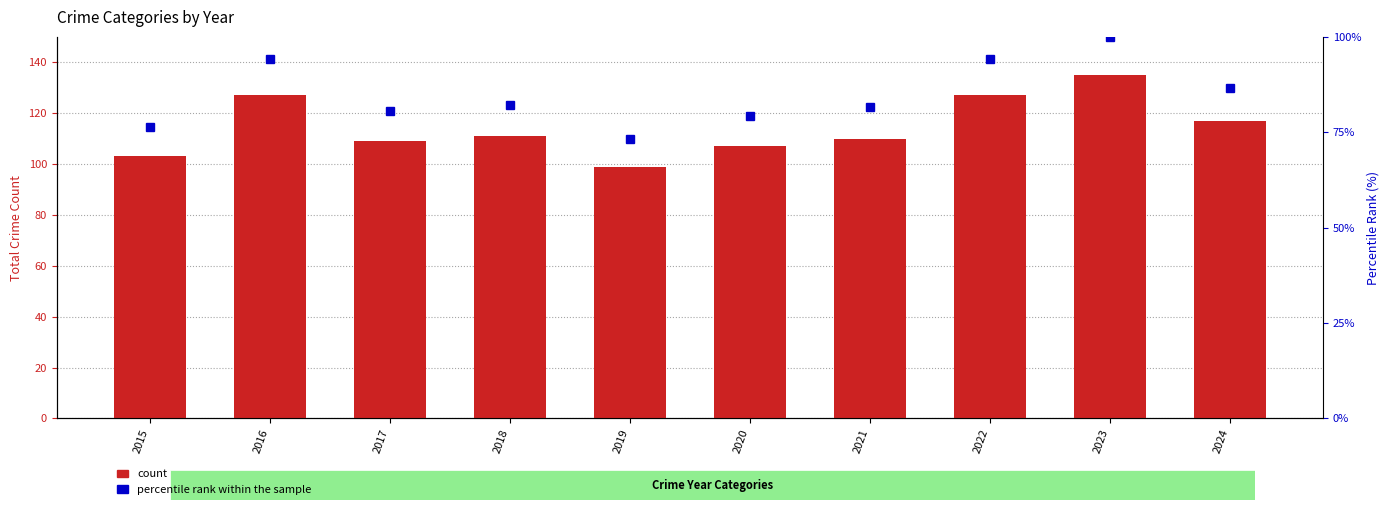

The count series shows 111.0 at 2018. True or false?

True